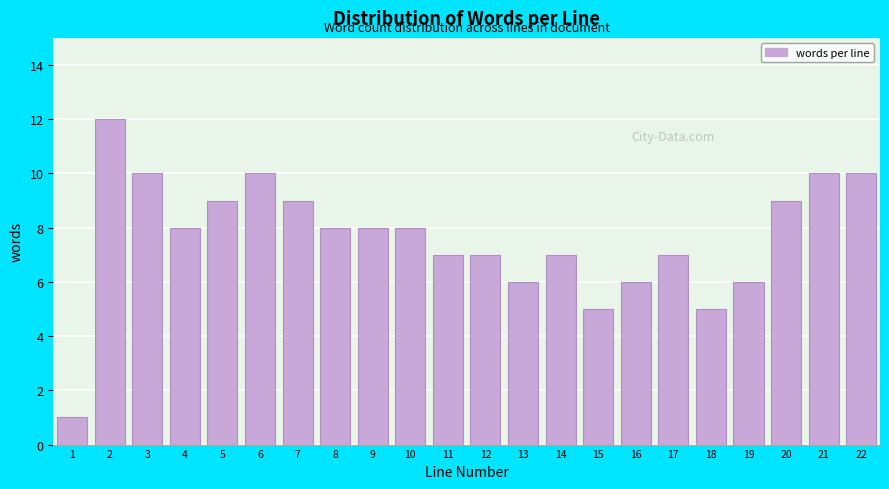

Reading left to right, list all the values displayed in this chart.

1=1	2=12	3=10	4=8	5=9	6=10	7=9	8=8	9=8	10=8	11=7	12=7	13=6	14=7	15=5	16=6	17=7	18=5	19=6	20=9	21=10	22=10